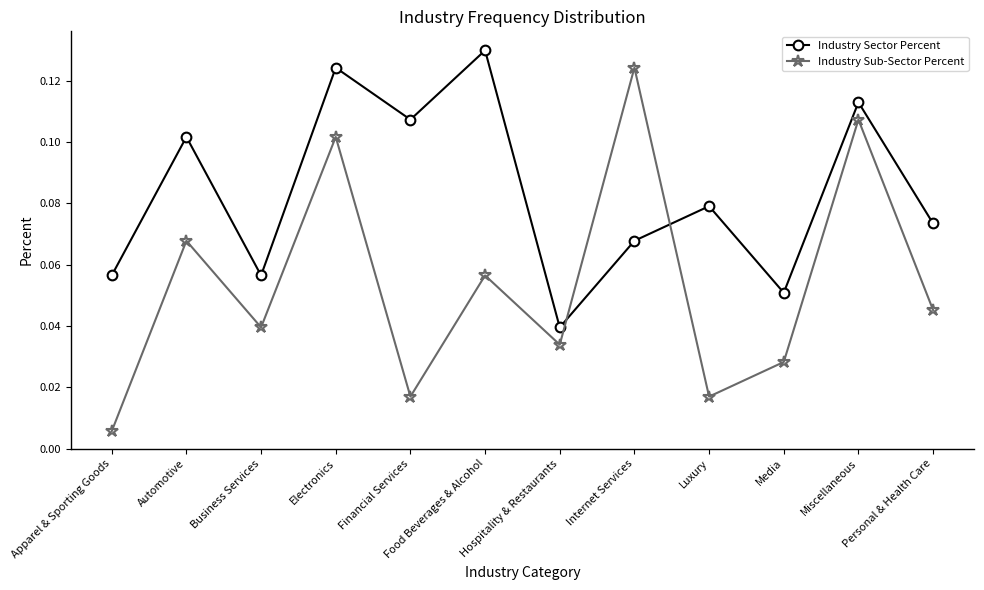

What is the sum of all Industry Sector Percent values?

1.0